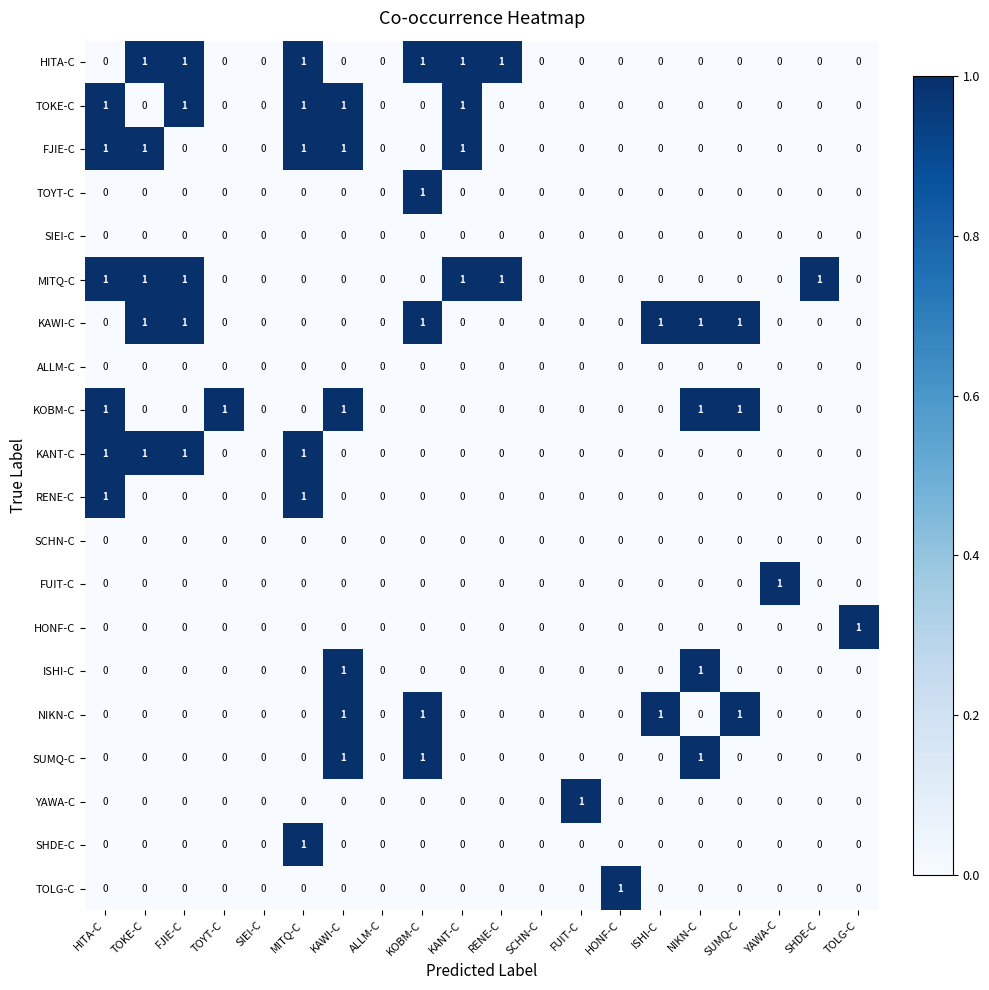

The TOKE-C series shows 0 at ISHI-C. True or false?

True